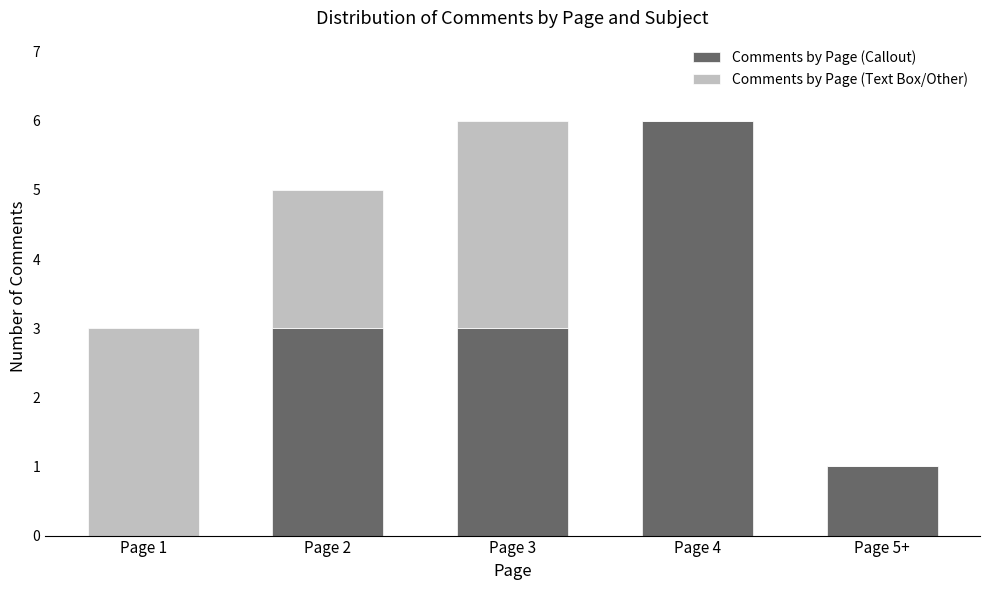

Reading left to right, what are the values for Comments by Page (Callout)?

Page 1=0	Page 2=3	Page 3=3	Page 4=6	Page 5+=1